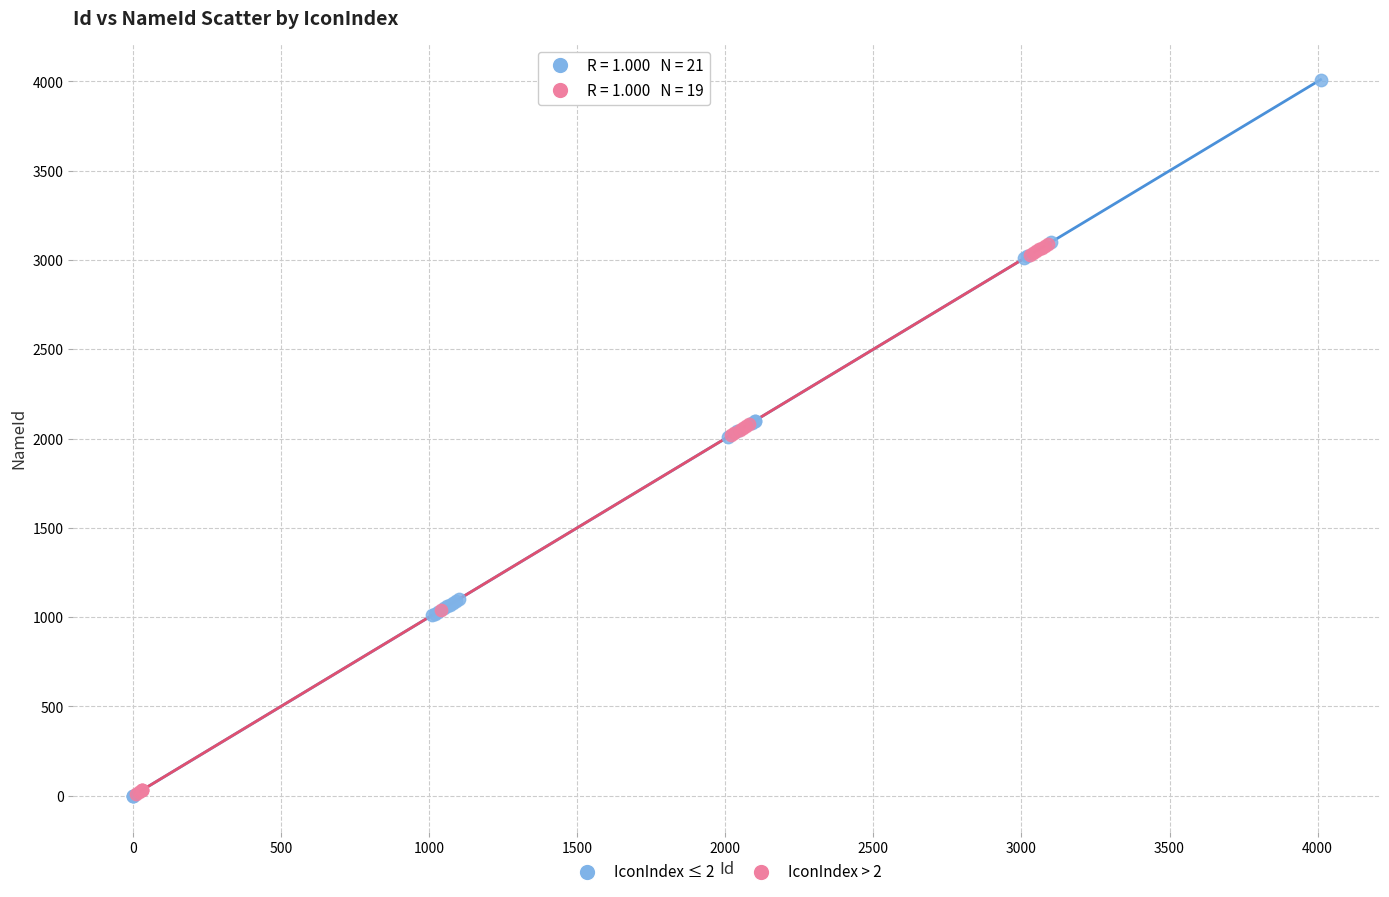

Which series has the widest spread of Y values?

IconIndex ≤ 2